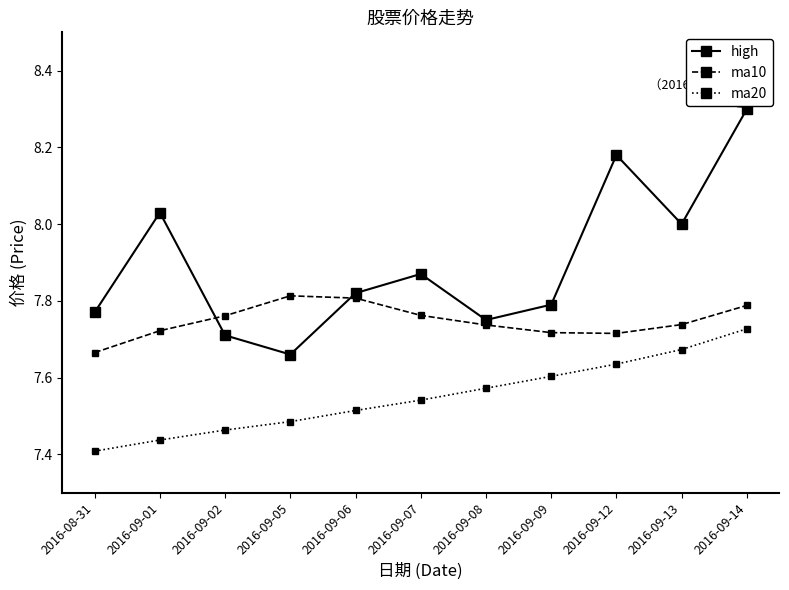

What are all the series names shown in the legend?

high, ma10, ma20